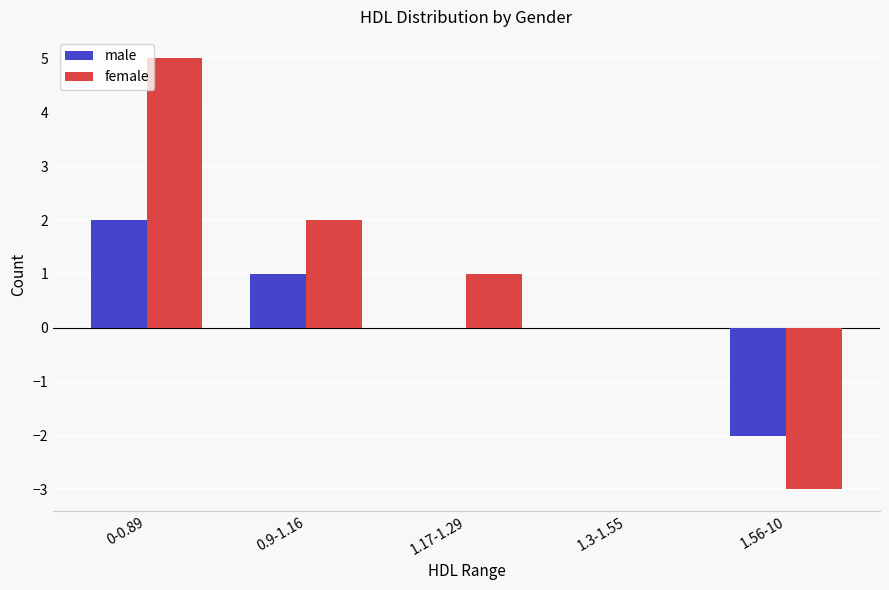

Reading left to right, what are all the values shown in this chart?

male: 2	1	0	0	-2
female: 5	2	1	0	-3